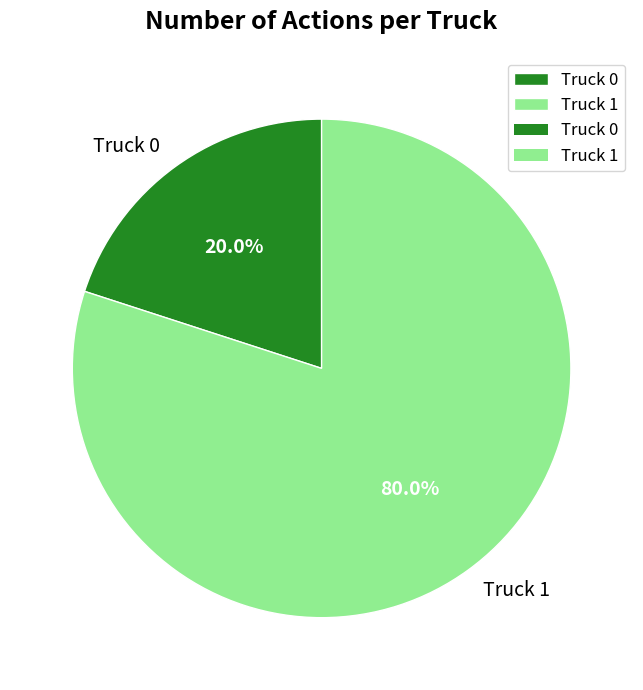

What is the largest slice in the pie chart?

Truck 1